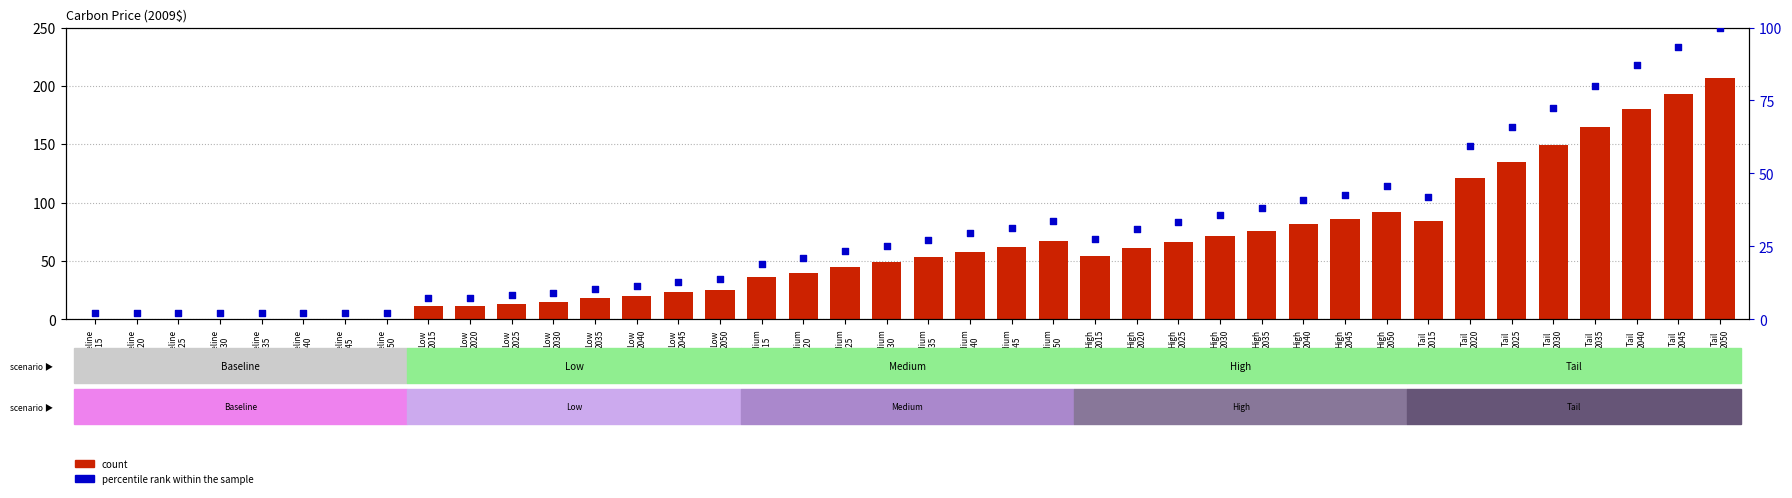

At which category is the sum across all series the highest?

Tail
2050